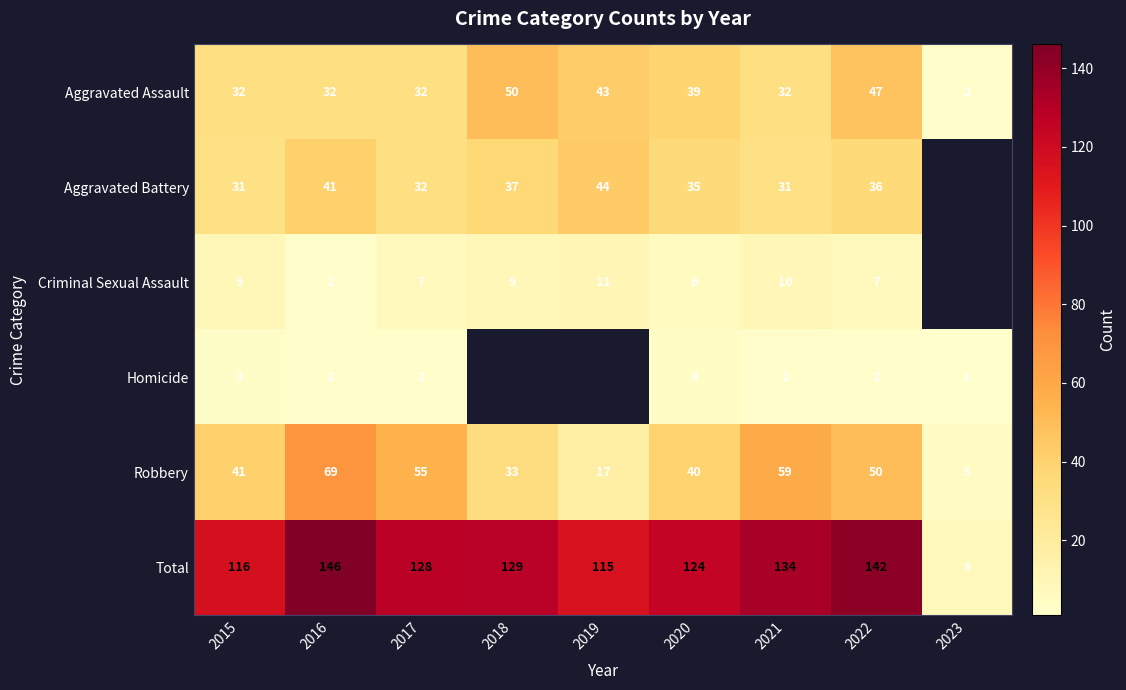

What is the maximum value for Robbery?

69